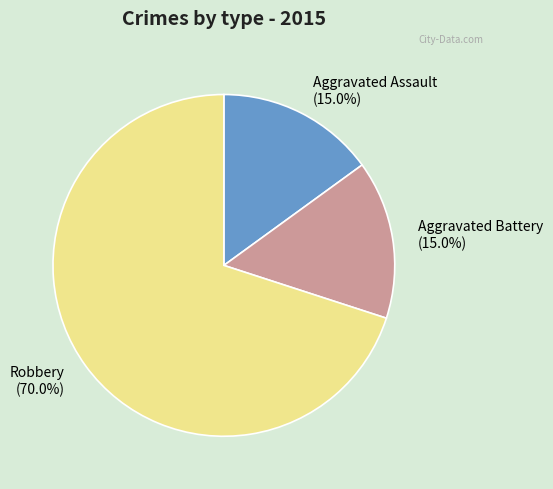

To the nearest percent, what is the combined percentage of Aggravated Battery and Robbery?

85%